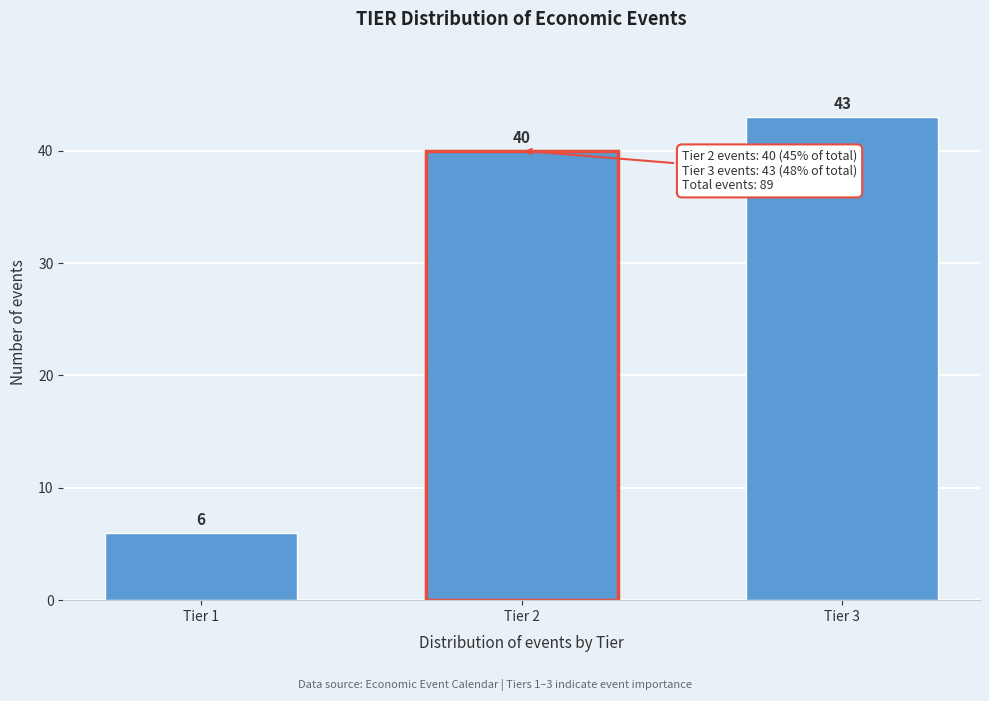

Reading left to right, list all the values displayed in this chart.

Tier 1=6	Tier 2=40	Tier 3=43